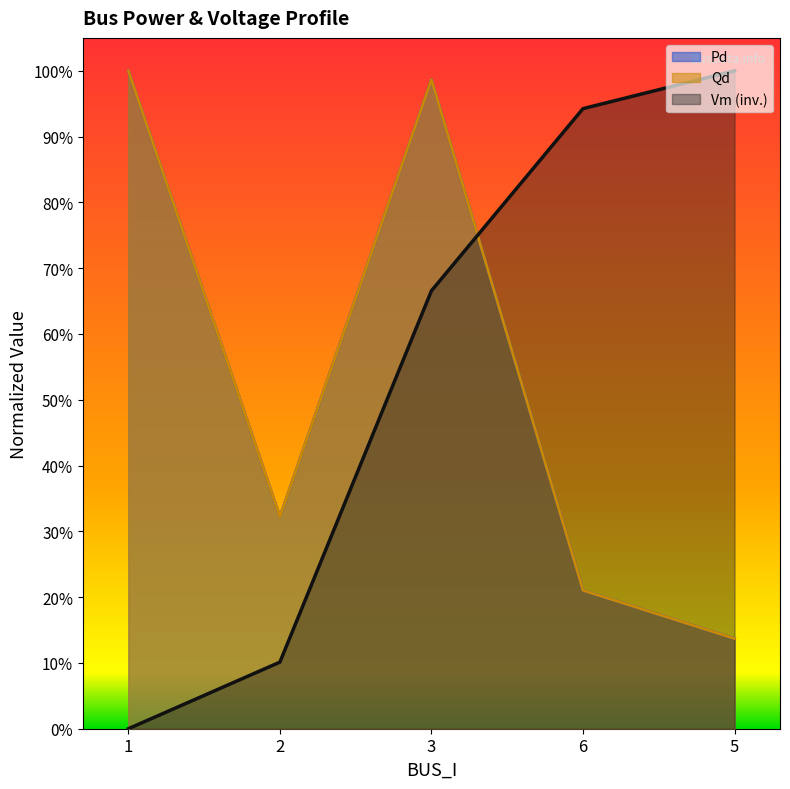

Which category has the highest value in the Qd series?

1